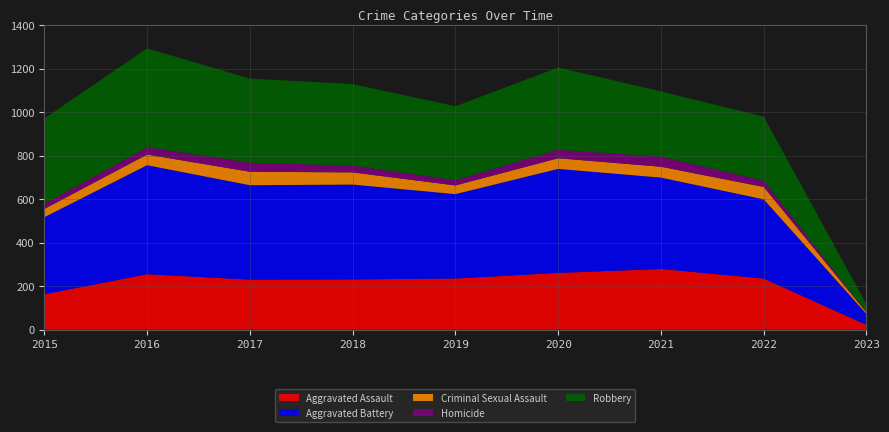

Reading right to left, list all the values displayed in this chart.

Aggravated Assault: 22	235	279	261	235	231	230	255	163
Aggravated Battery: 50	364	420	478	388	436	434	501	354
Criminal Sexual Assault: 7	57	50	49	40	56	62	49	38
Homicide: 1	29	46	39	24	31	42	33	23
Robbery: 36	294	300	378	340	375	386	455	393